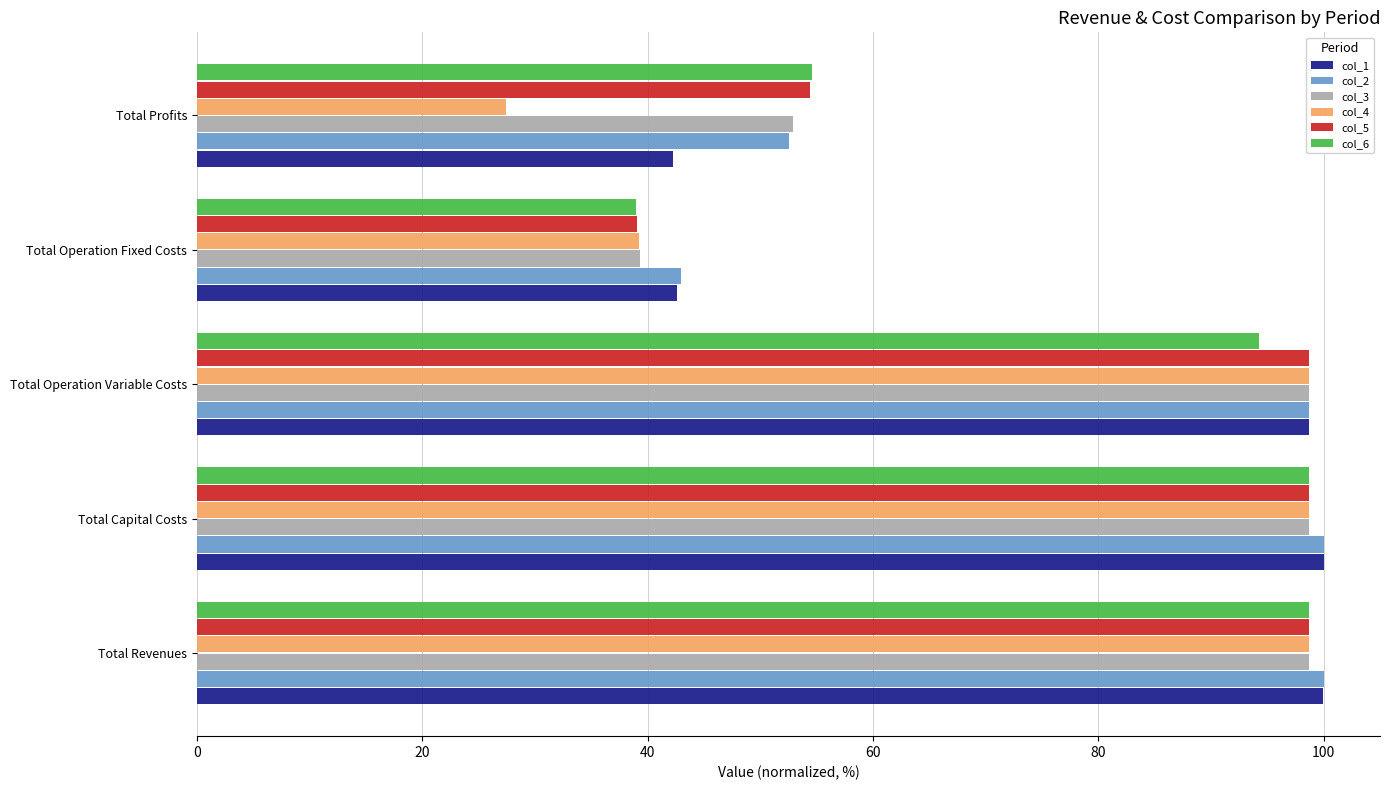

What is the total value across all series at Total Operation Fixed Costs?

242.1